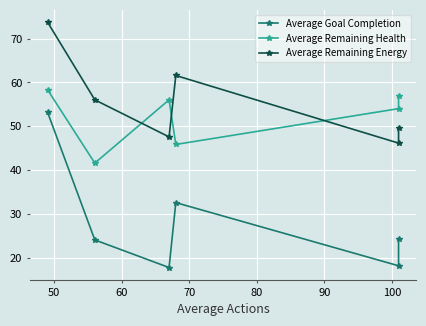

In Average Remaining Energy, how many points are lower than both neighbors (excluding endpoints)?

2